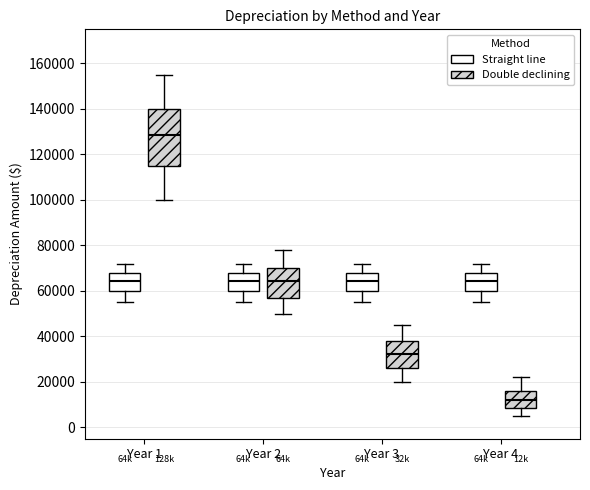

Reading left to right, read every box against the y-axis: the position of its median line, the range the box covers, and the ends of its whiskers. The values are not printed on the chart, so give them approximately, as read against the axis.

Year 1 (Straight line): median 64000, box 60000 to 68000, whiskers 56000 to 72000
Year 1 (Double declining): median 128000, box 116000 to 140000, whiskers 100000 to 156000
Year 2 (Straight line): median 64000, box 60000 to 68000, whiskers 56000 to 72000
Year 2 (Double declining): median 64000, box 58000 to 70000, whiskers 50000 to 78000
Year 3 (Straight line): median 64000, box 60000 to 68000, whiskers 56000 to 72000
Year 3 (Double declining): median 32000, box 26000 to 38000, whiskers 20000 to 46000
Year 4 (Straight line): median 64000, box 60000 to 68000, whiskers 56000 to 72000
Year 4 (Double declining): median 12000, box 8000 to 16000, whiskers 6000 to 22000